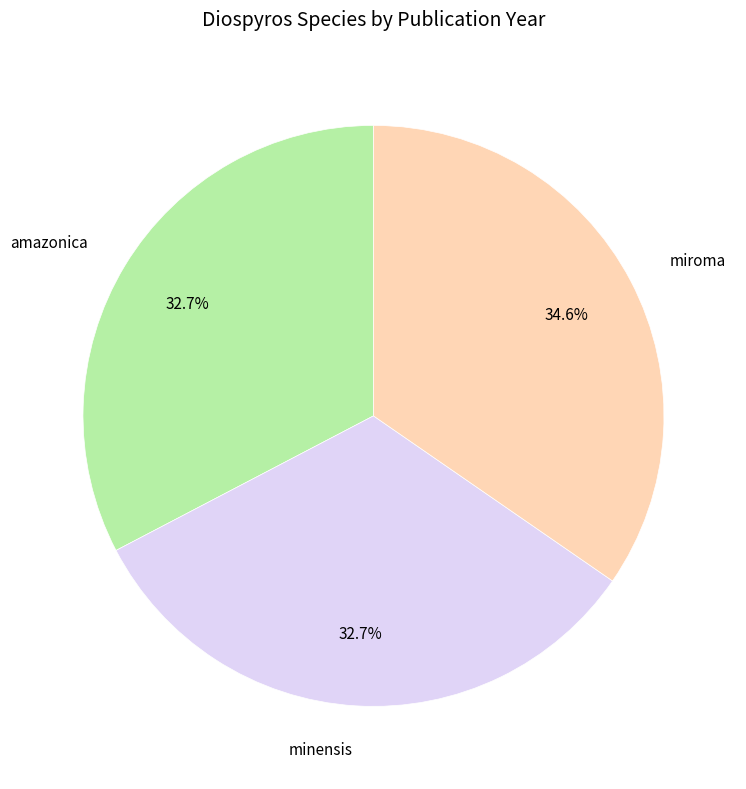

Which category has the biggest portion of the pie?

miroma